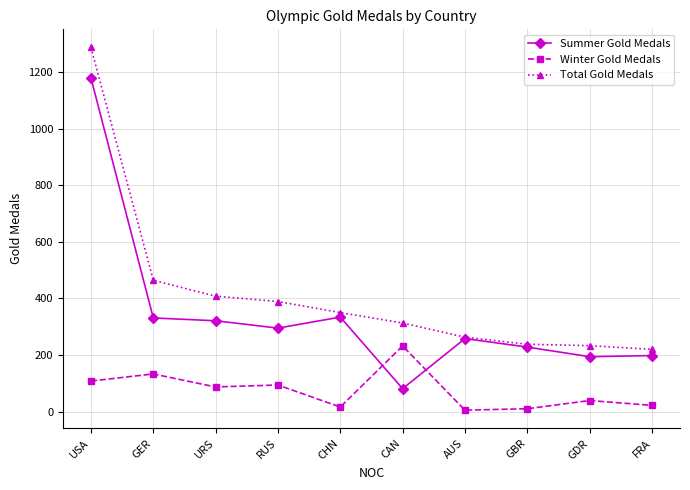

In Winter Gold Medals, how many points are lower than both neighbors (excluding endpoints)?

3